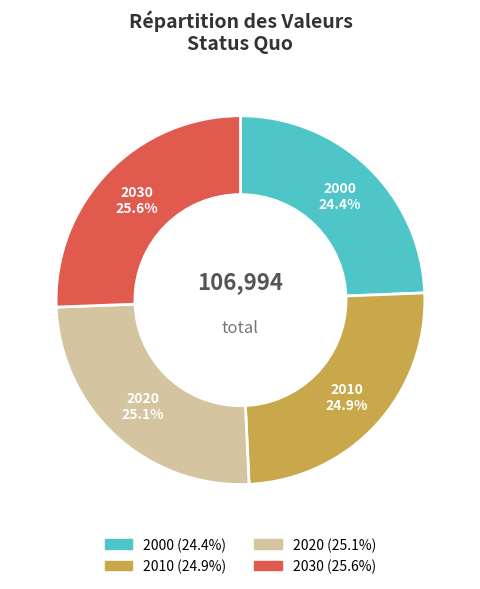

Count the number of slices in the pie.

4